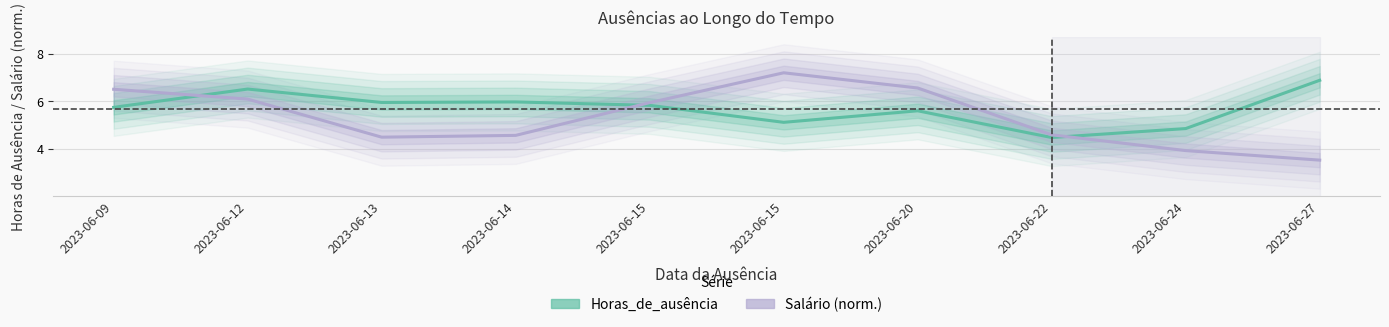

Is the value of Horas_de_ausência at 2023-06-12 greater than the value of Salário at 2023-06-12?

Yes